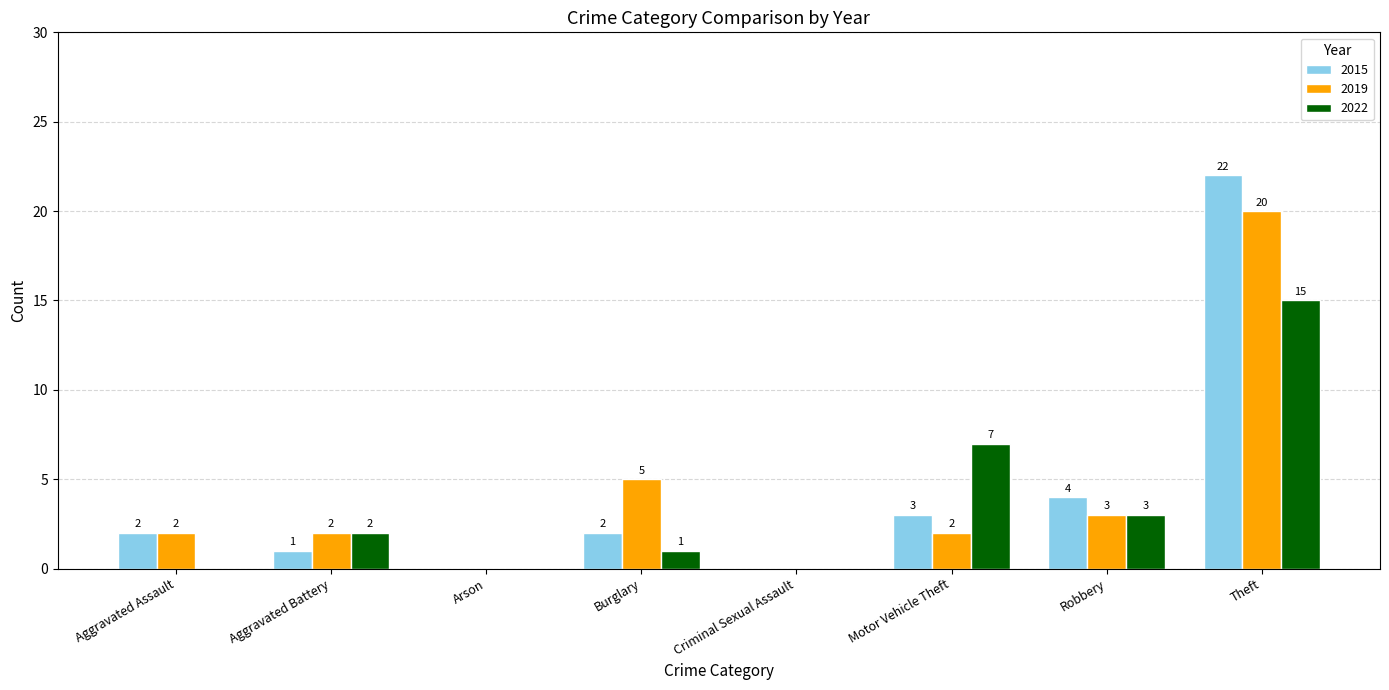

How many categories are shown in the chart?

8